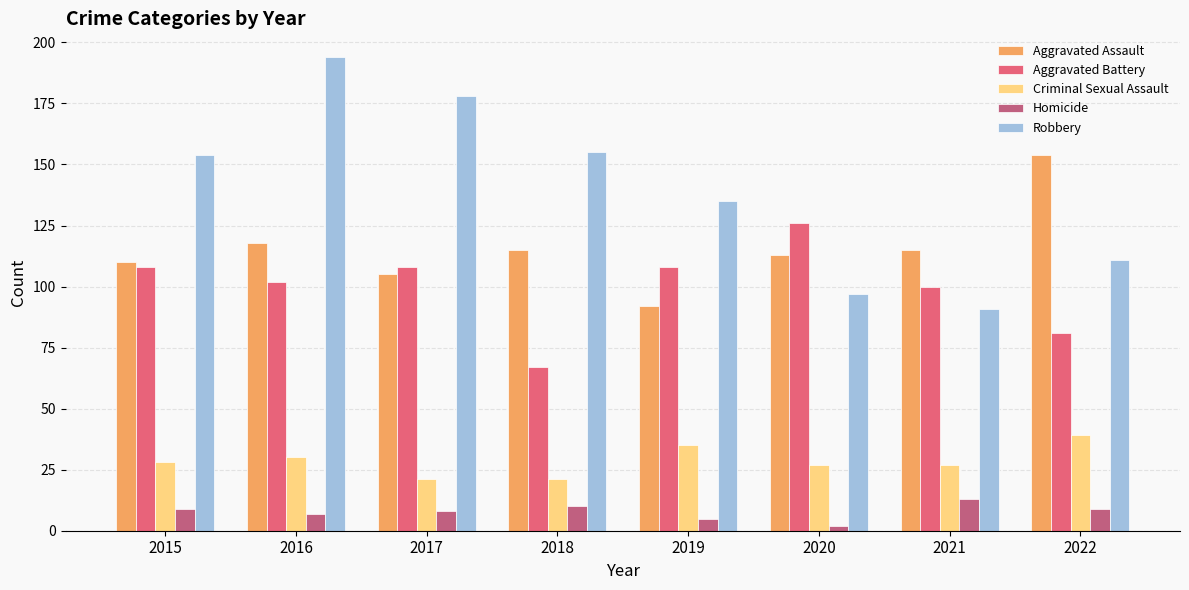

Reading left to right, extract all data points from this chart.

Aggravated Assault: 110	118	105	115	92	113	115	154
Aggravated Battery: 108	102	108	67	108	126	100	81
Criminal Sexual Assault: 28	30	21	21	35	27	27	39
Homicide: 9	7	8	10	5	2	13	9
Robbery: 154	194	178	155	135	97	91	111